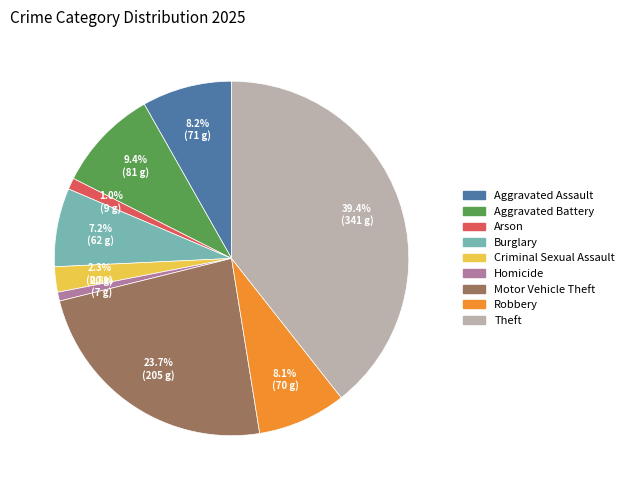

What is the largest slice in the pie chart?

Theft